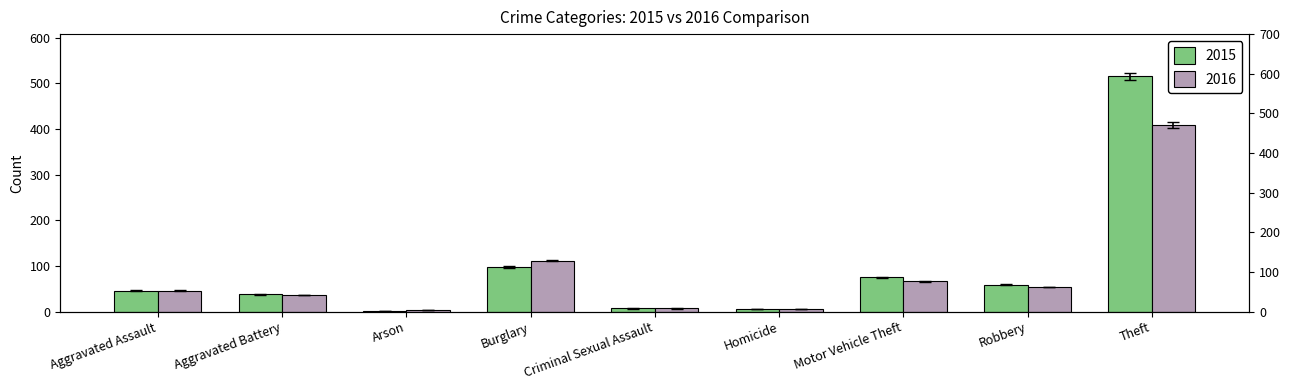

Is it true that 2015 equals 75 at Motor Vehicle Theft?

True